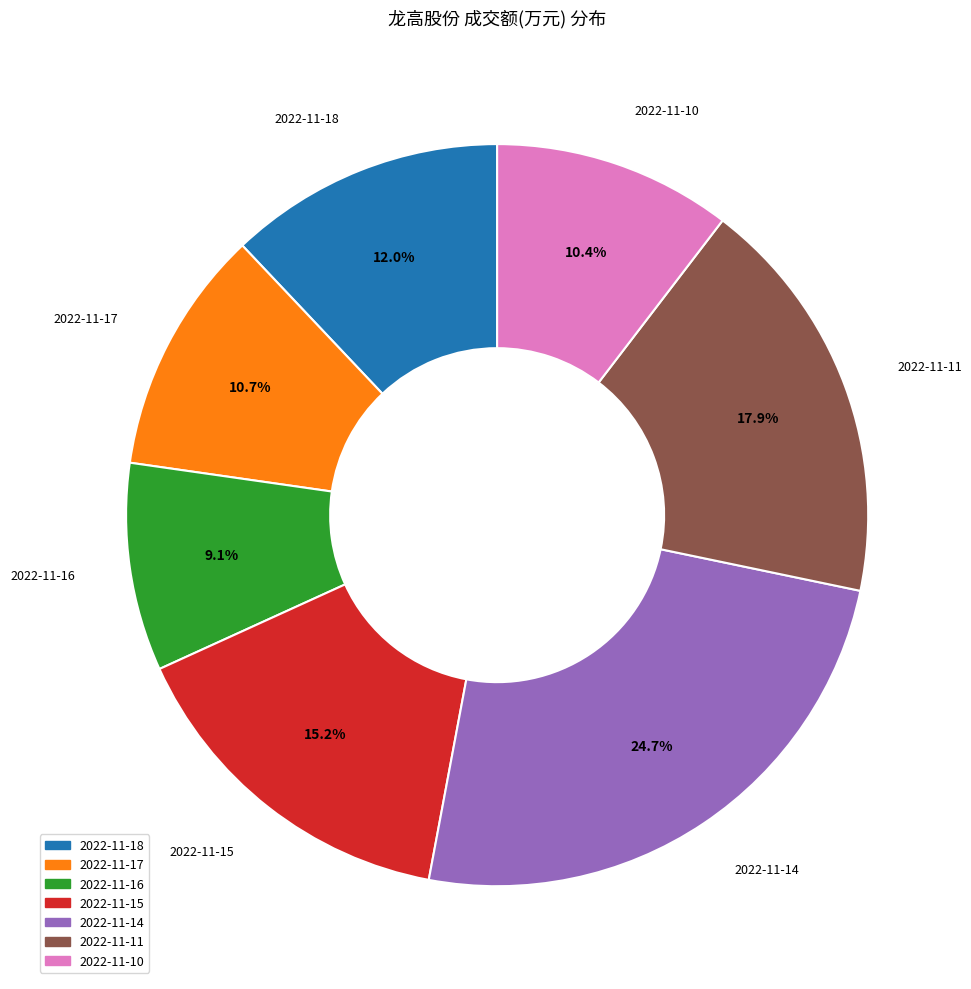

Count the number of slices in the pie.

7